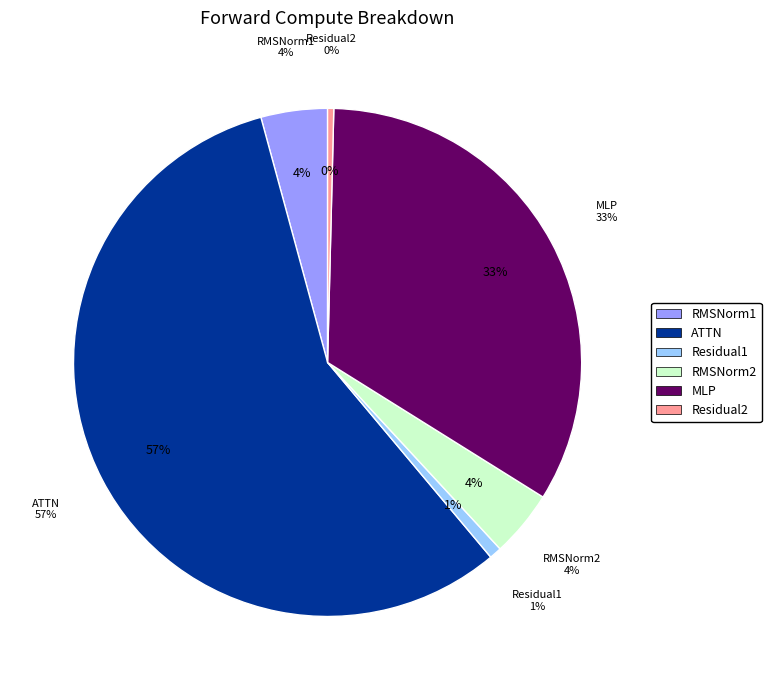

Does any single category account for the majority?

Yes